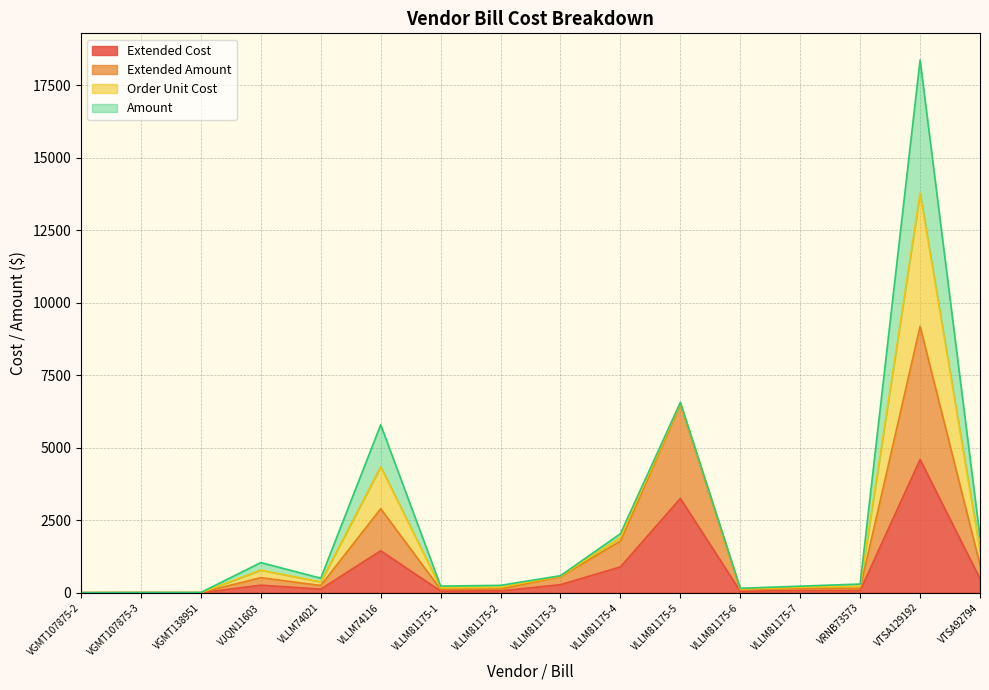

How many values in the Extended Amount series exceed 250?

7